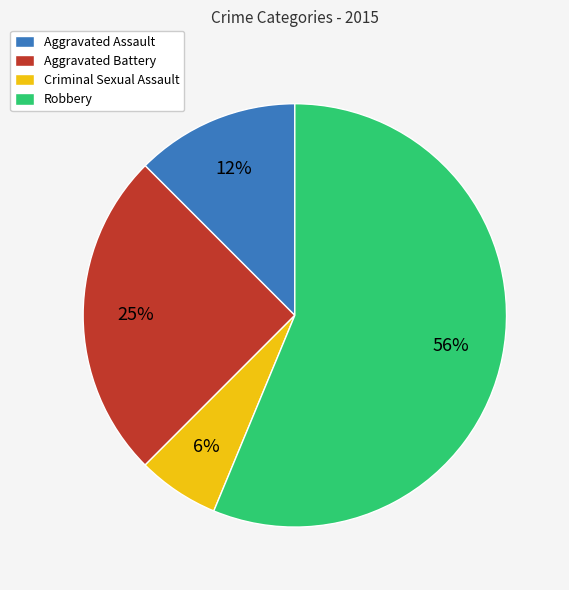

Is there a majority slice in this chart?

Yes